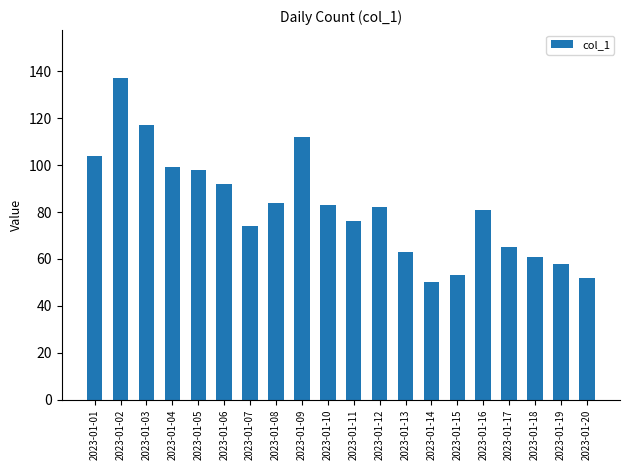

What is the value of the 3rd bar from the left?

117